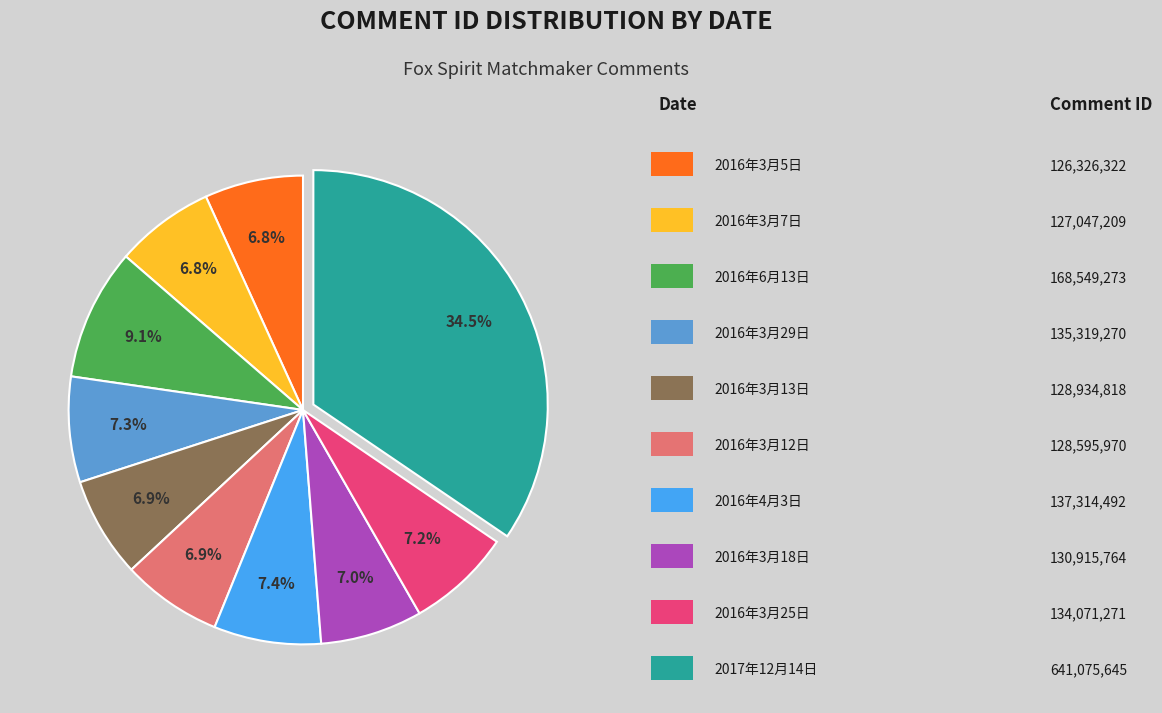

Is there a majority slice in this chart?

No